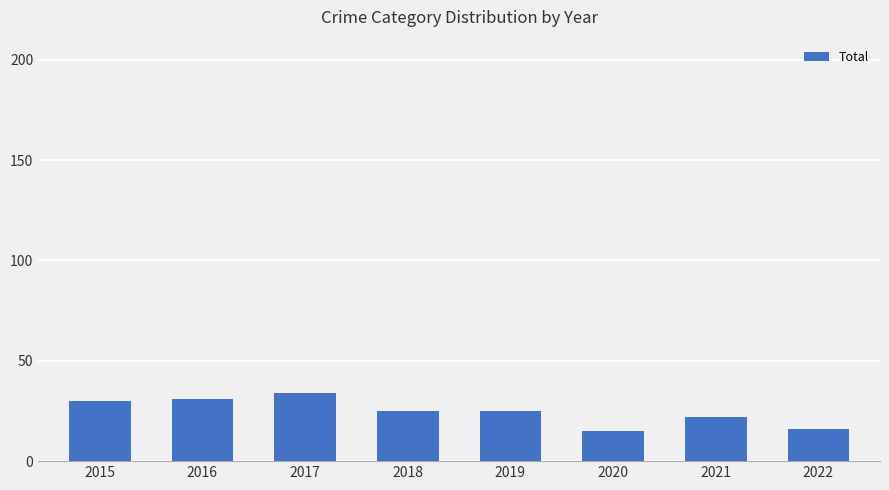

Does the chart contain any negative values?

No